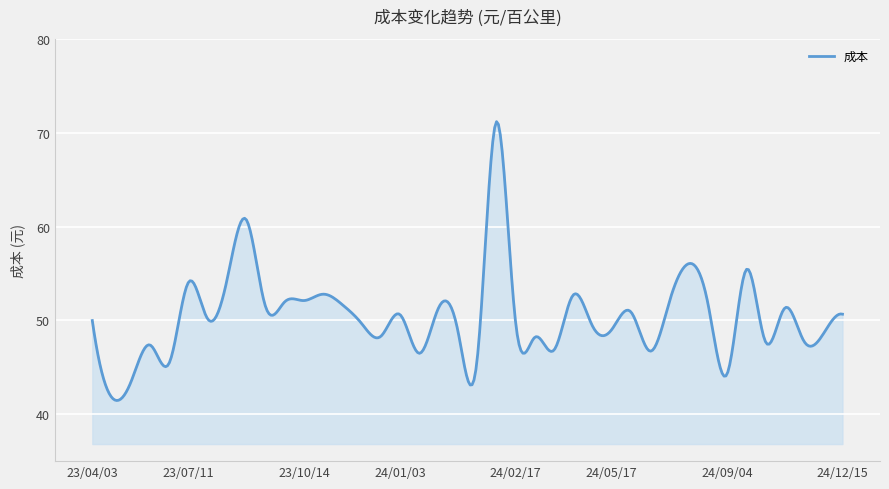

What is the minimum value shown in the chart?

41.5